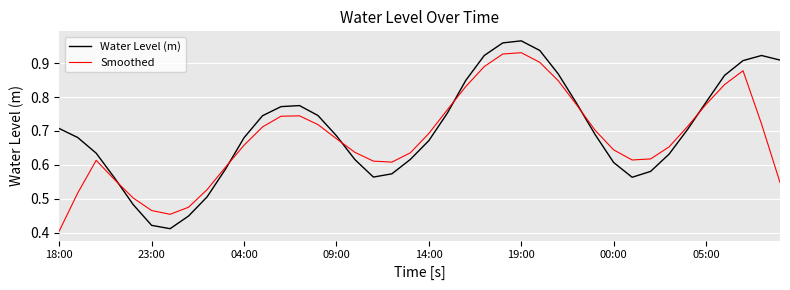

Which series has the largest range (max minus min)?

Water Level (m)